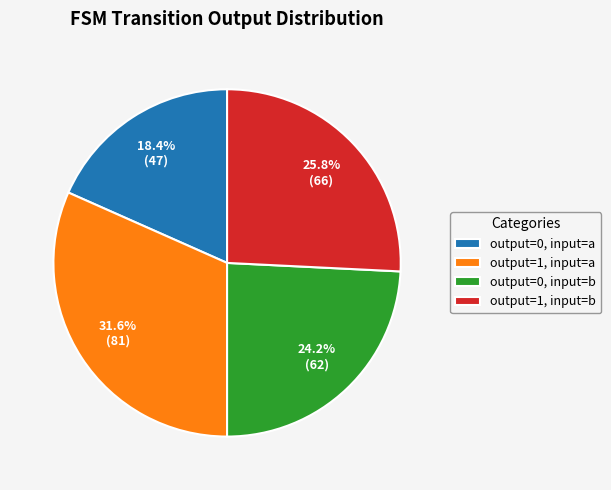

To the nearest percent, what is the difference between the largest and smallest slice percentages?

13%